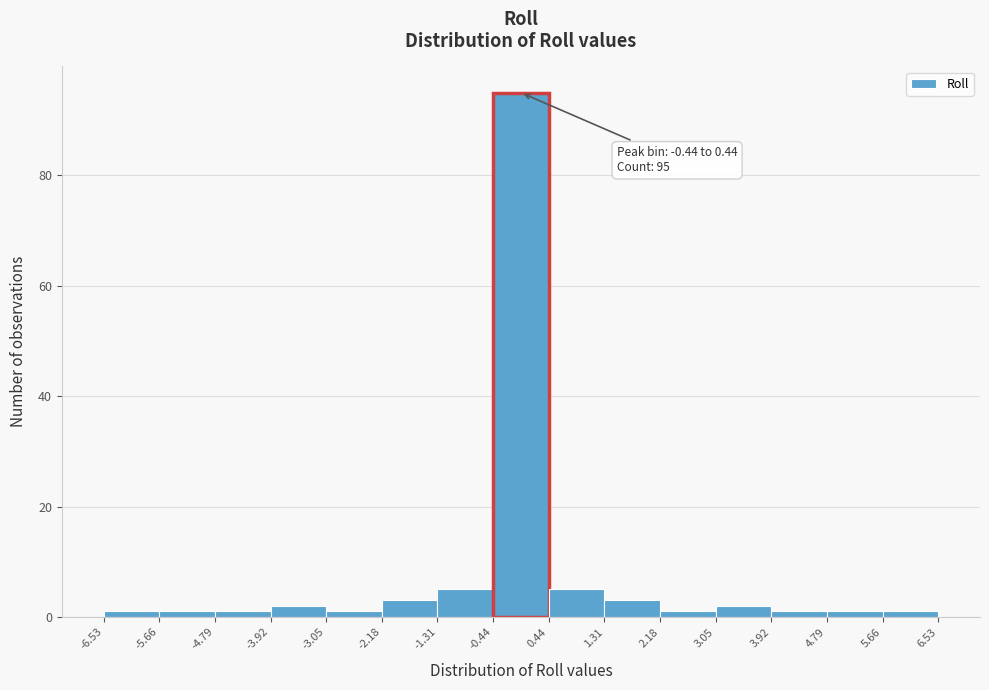

Over which range of the x-axis is the bar tallest?

-0.44 to 0.44